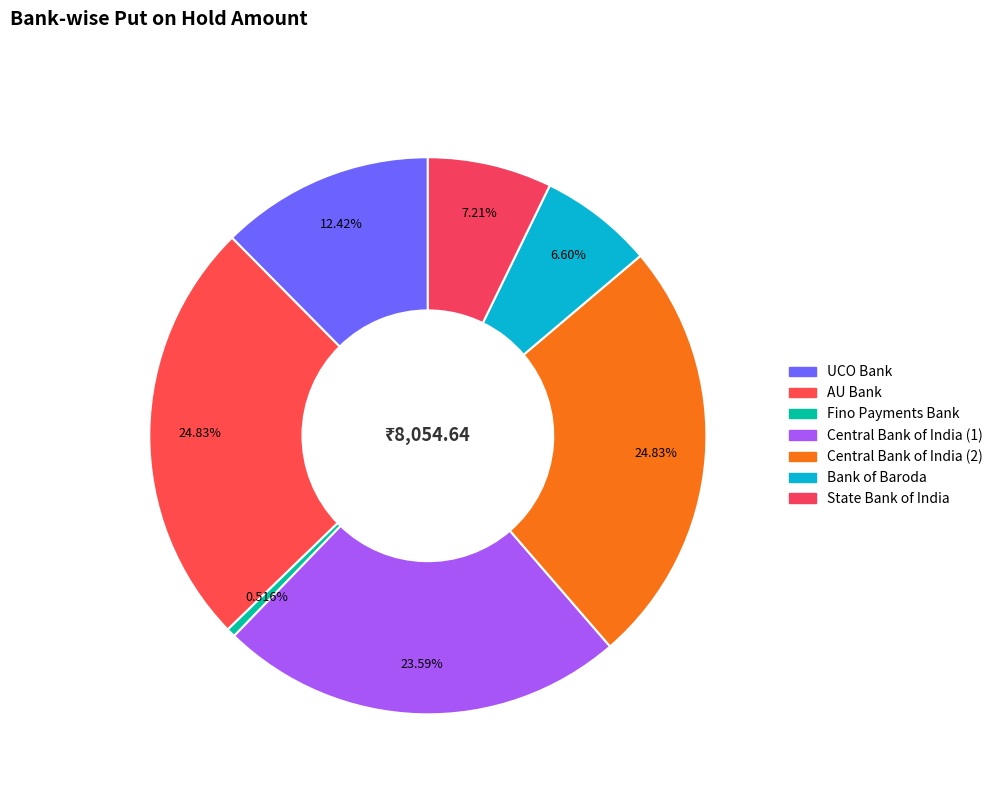

True or false: Bank of Baroda accounts for 7% of the total.

True